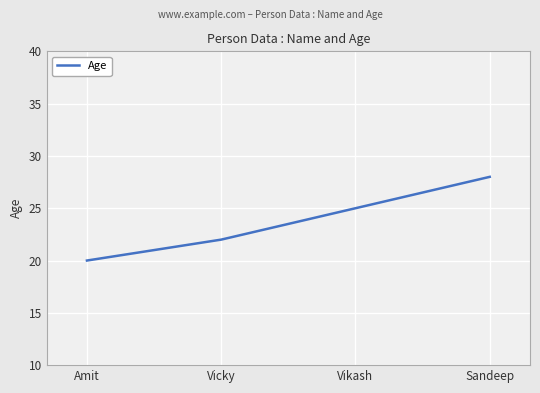

The chart shows a value of 22 at Vicky. True or false?

True